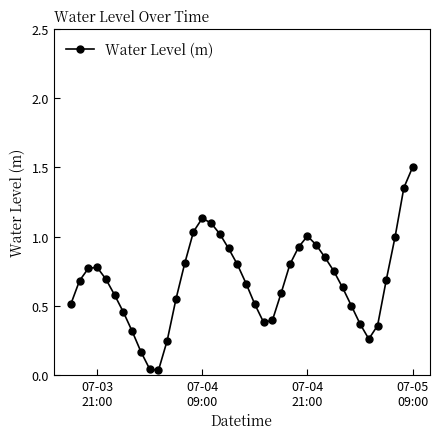

What is the difference between the maximum and minimum values?

1.5